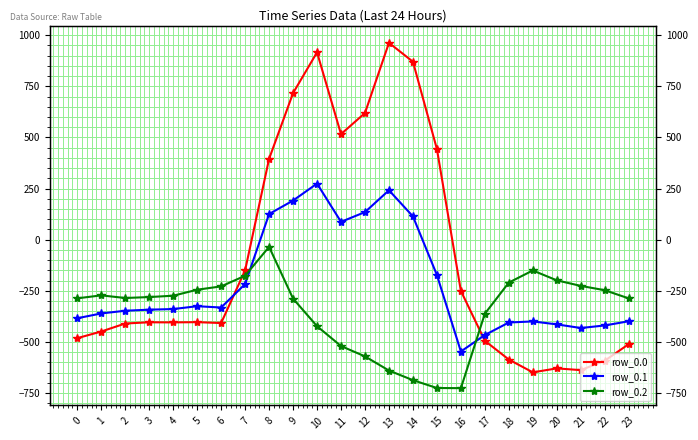

What are all the series names shown in the legend?

row_0.0, row_0.1, row_0.2